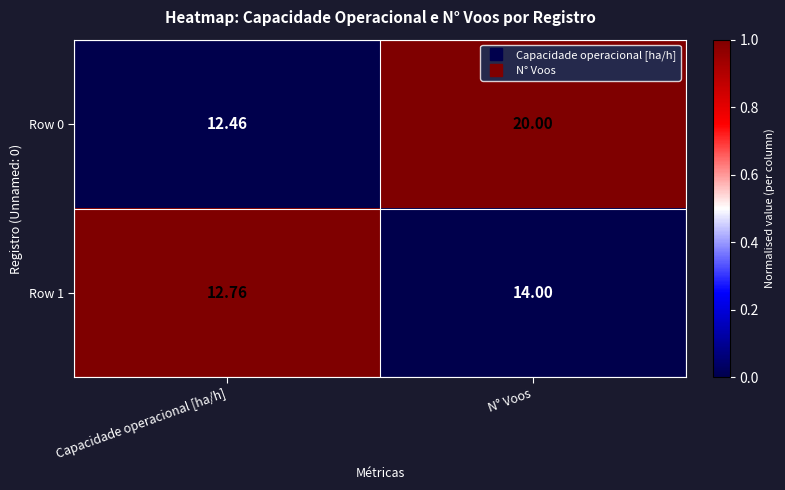

Count the number of categories in the chart.

2